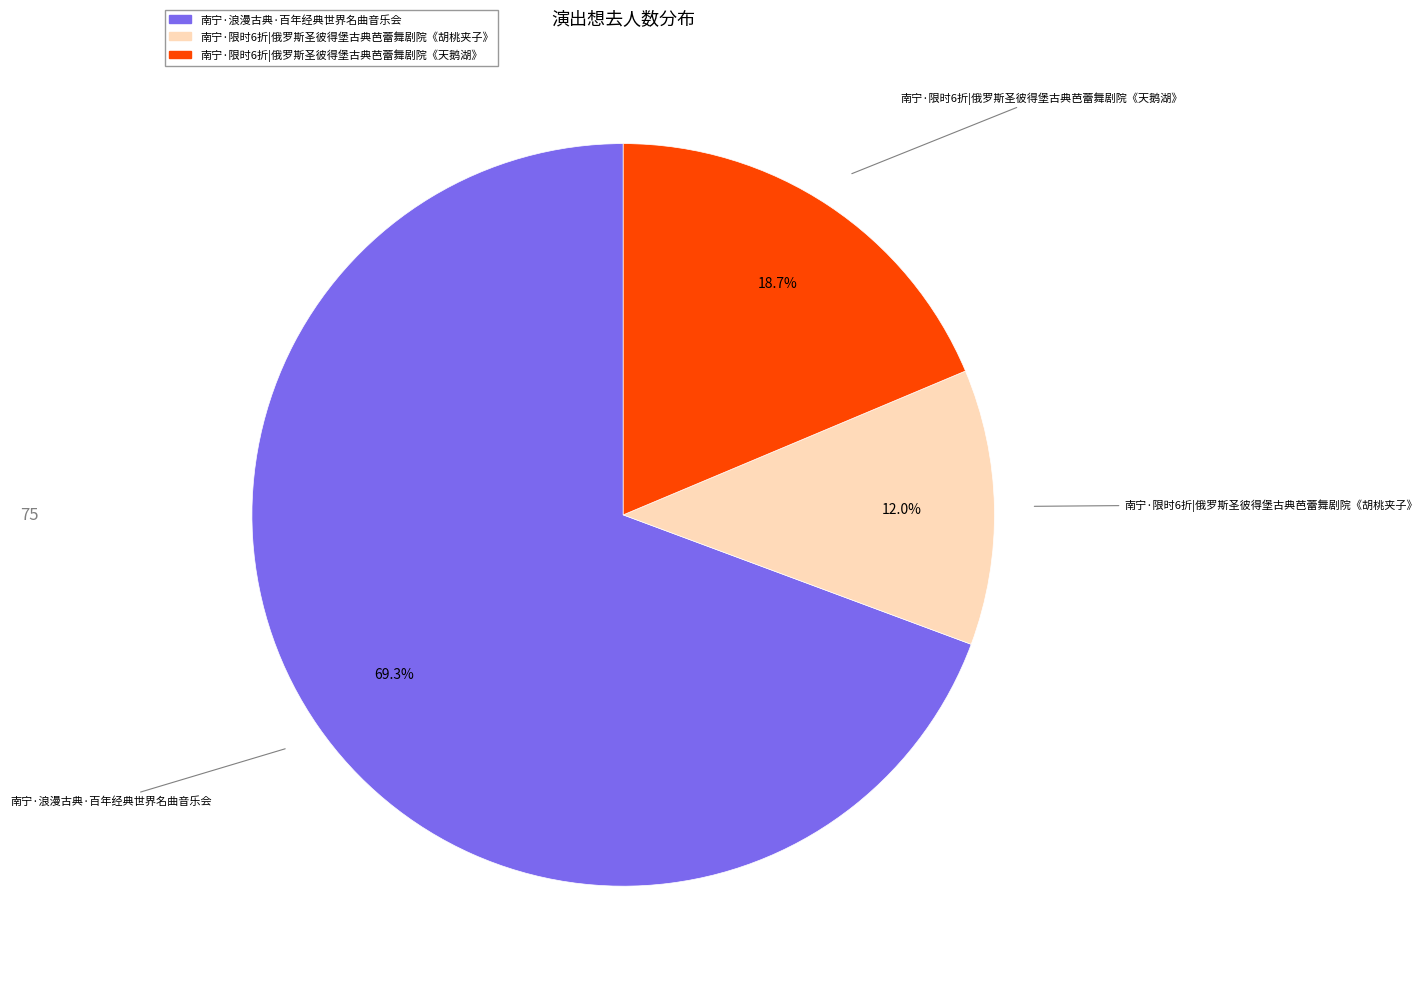

Count the number of slices in the pie.

3